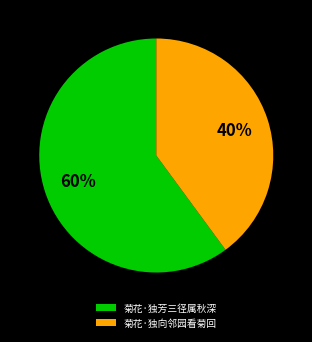

To the nearest percent, what is the combined percentage of 菊花·独芳三径属秋深 and 菊花·独向邻园看菊回?

100%